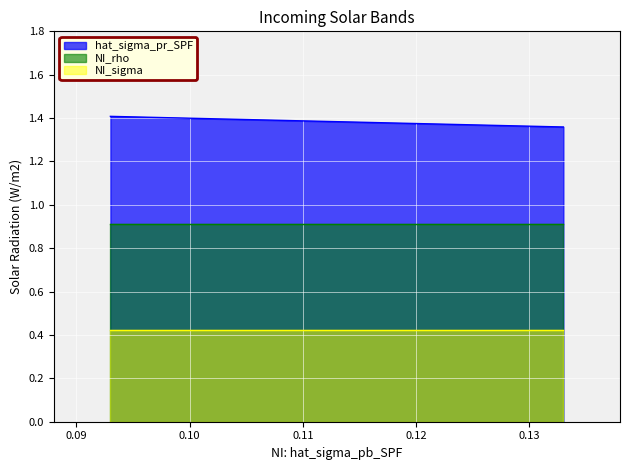

Reading right to left, what are all the values shown in this chart?

hat_sigma_pr_SPF: 1.4	1.4	1.4
NI_rho: 0.9	0.9	0.9
NI_sigma: 0.4	0.4	0.4